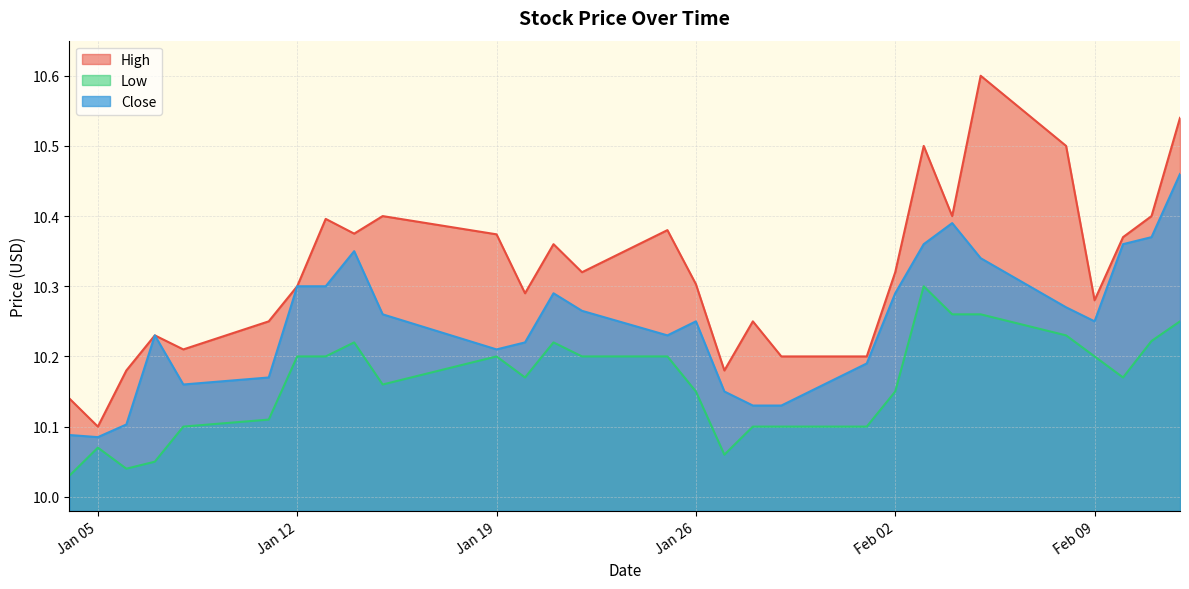

At which label does Low reach its peak?

2021-02-03